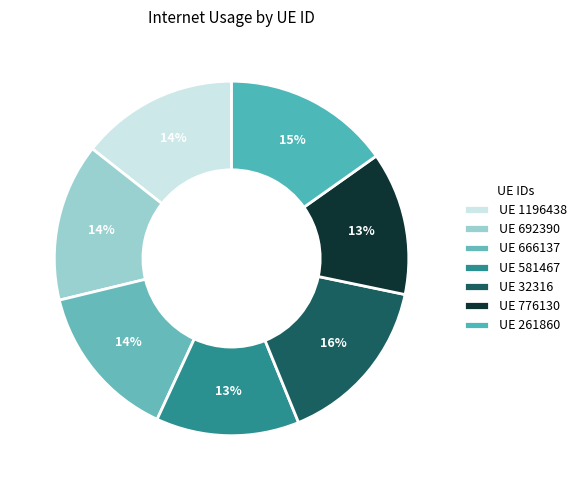

How many segments does this pie chart have?

7